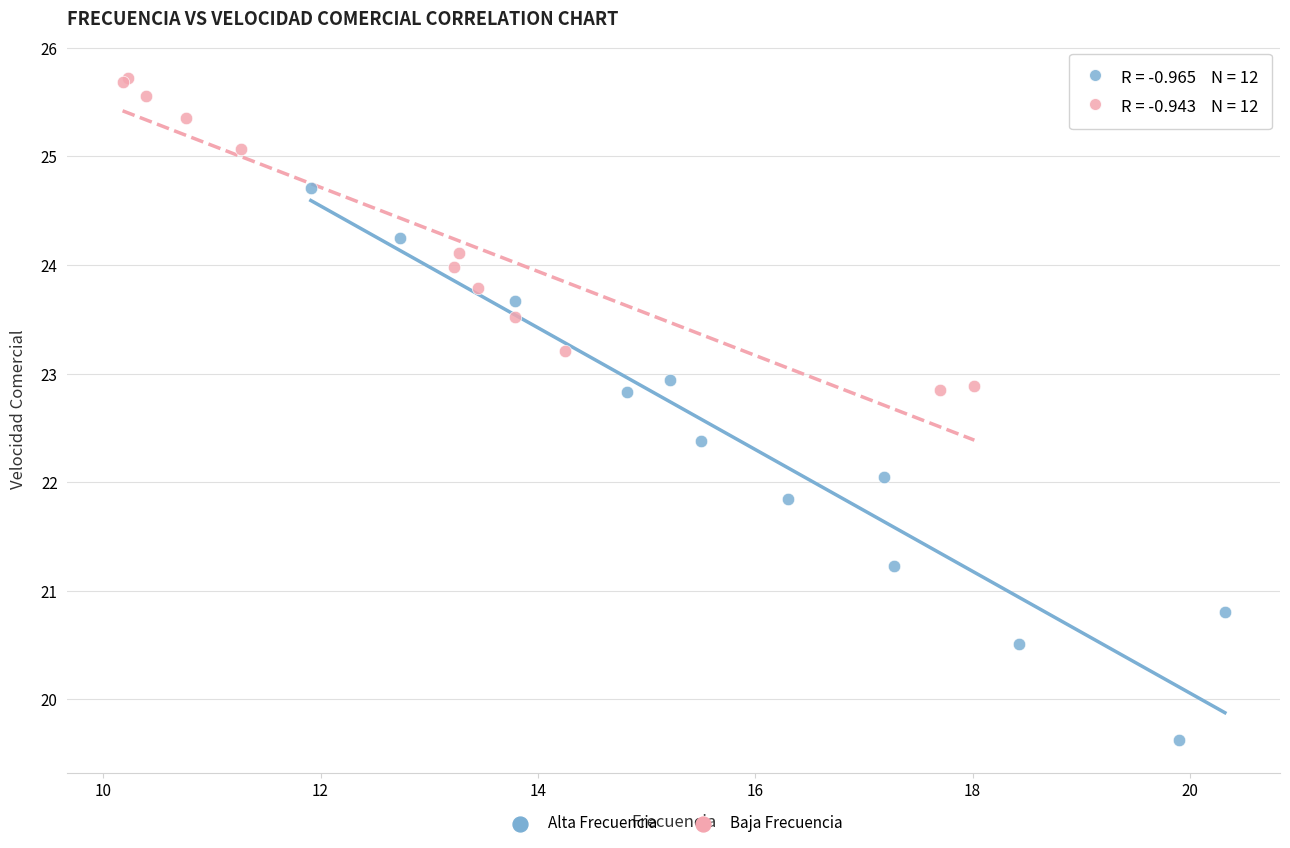

Which series reaches the minimum Y coordinate?

Alta Frecuencia